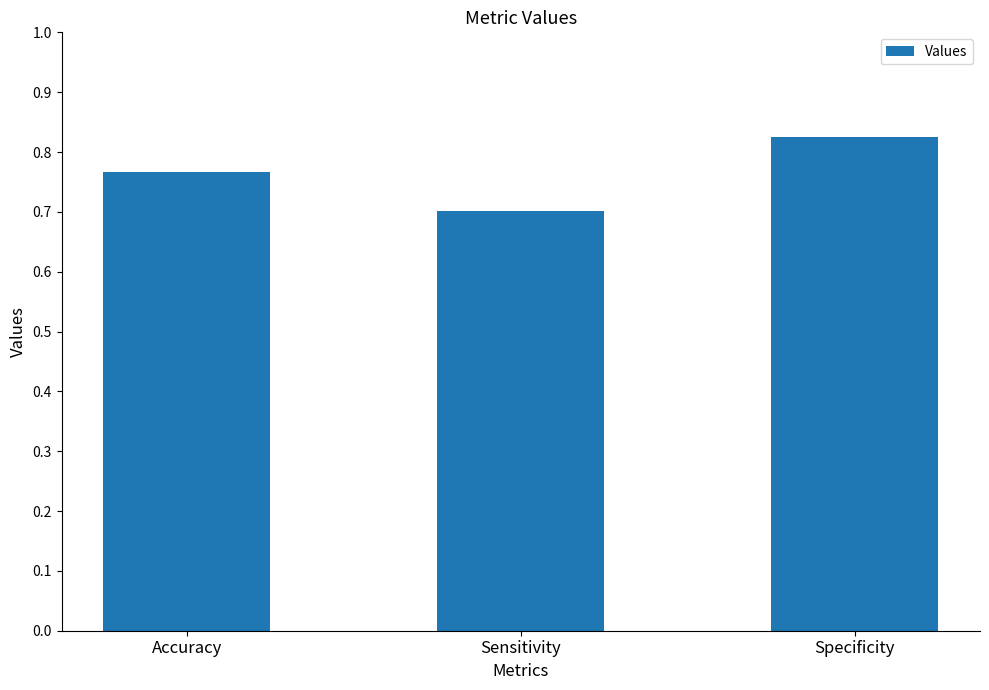

Which label corresponds to the smallest value in the chart?

Sensitivity